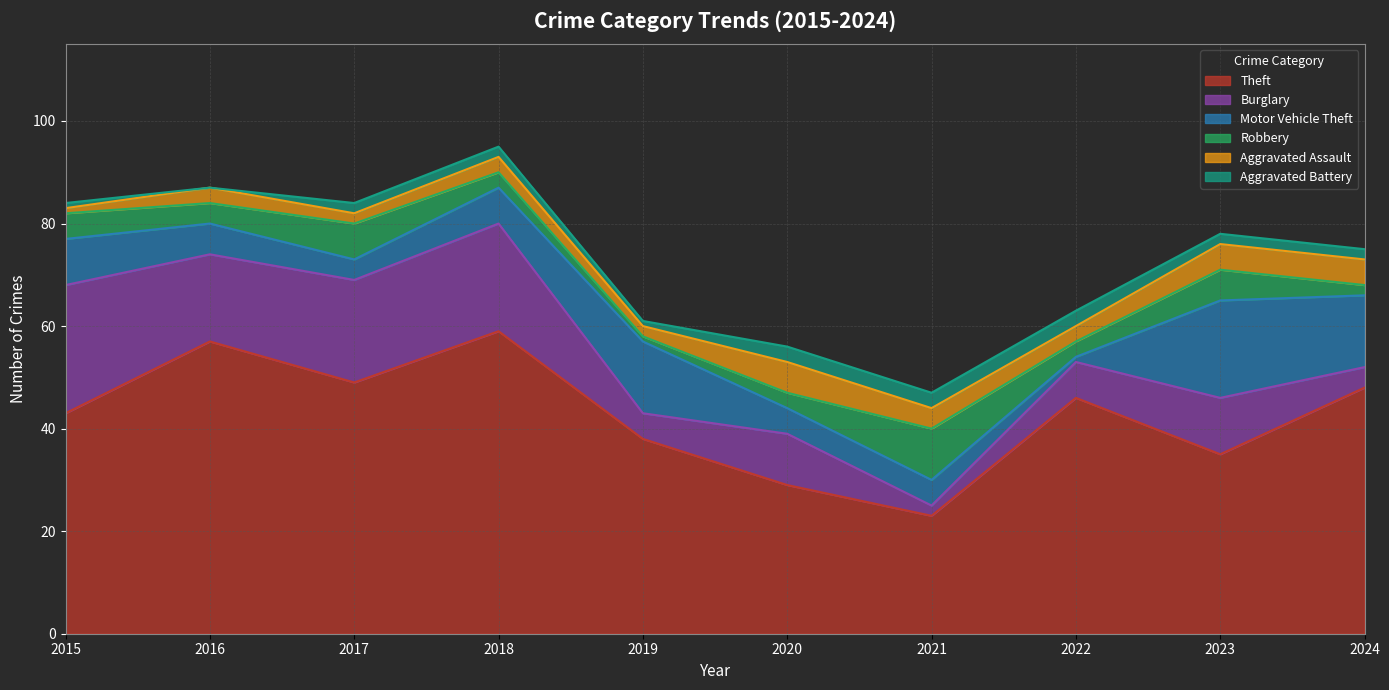

The Burglary series shows 25 at 2016. True or false?

False